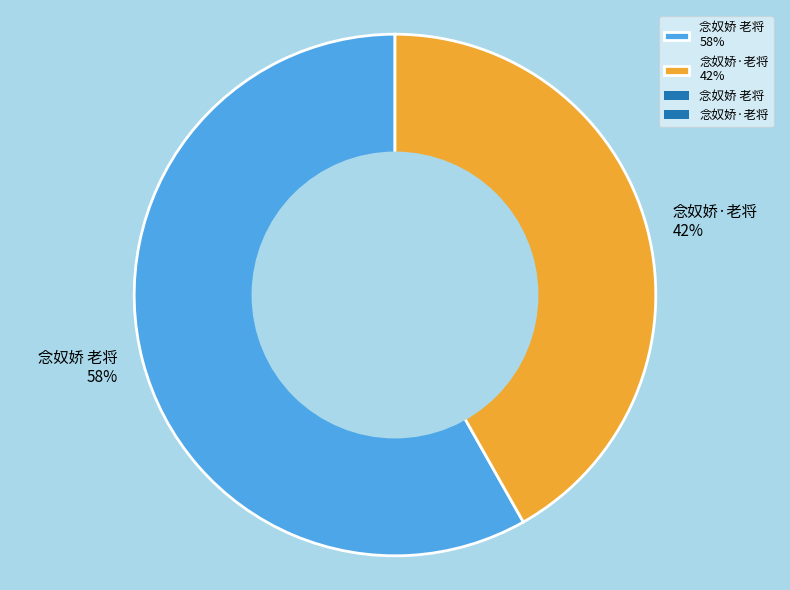

Is it true that 念奴娇 老将 is 49% of the pie?

False